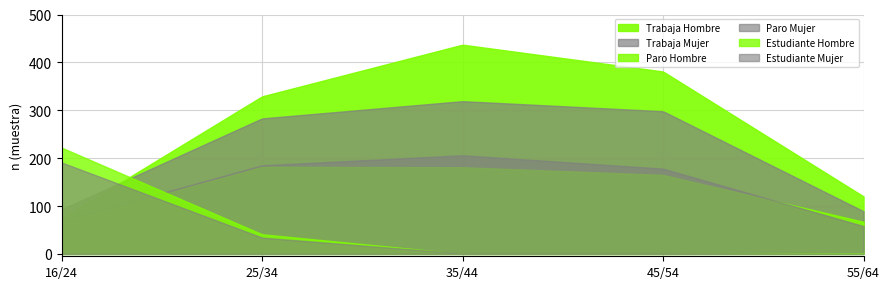

What is the label of the 2nd point from the right?

45/54